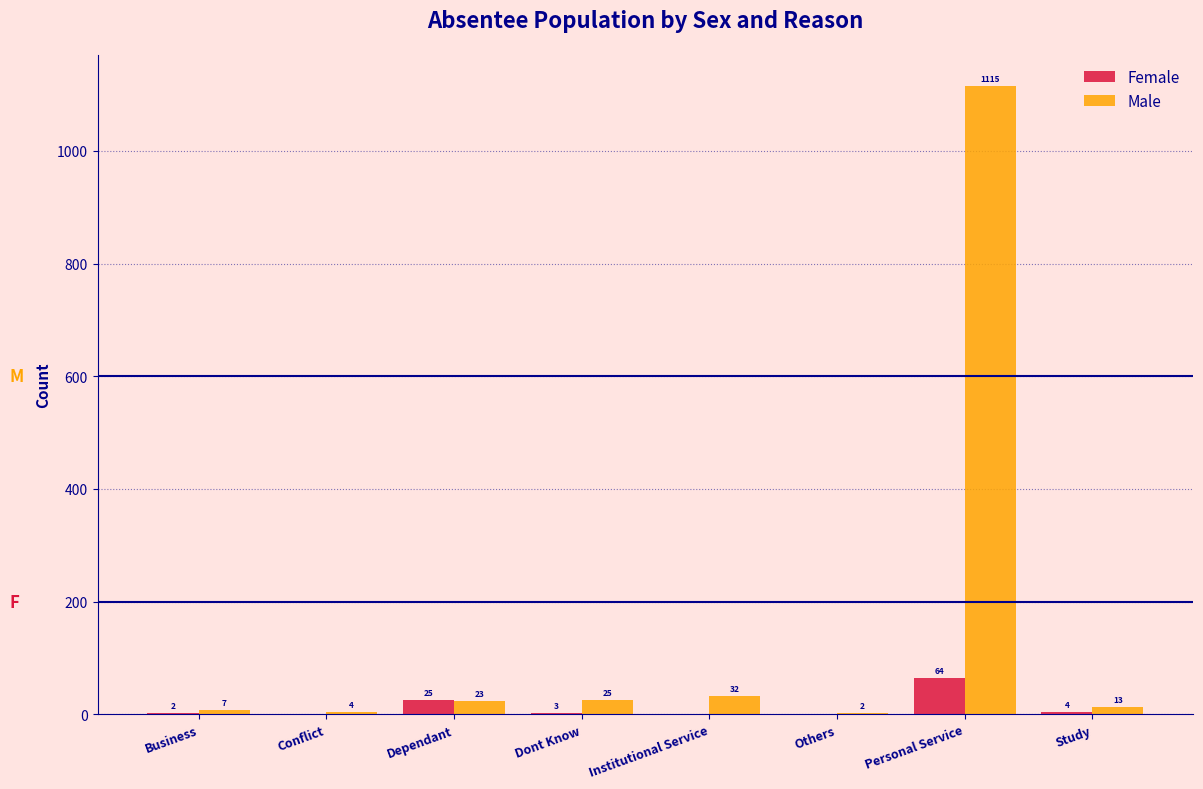

Reading right to left, extract all data points from this chart.

Female: Study=4	Personal Service=64	Others=0	Institutional Service=0	Dont Know=3	Dependant=25	Conflict=0	Business=2
Male: Study=13	Personal Service=1115	Others=2	Institutional Service=32	Dont Know=25	Dependant=23	Conflict=4	Business=7